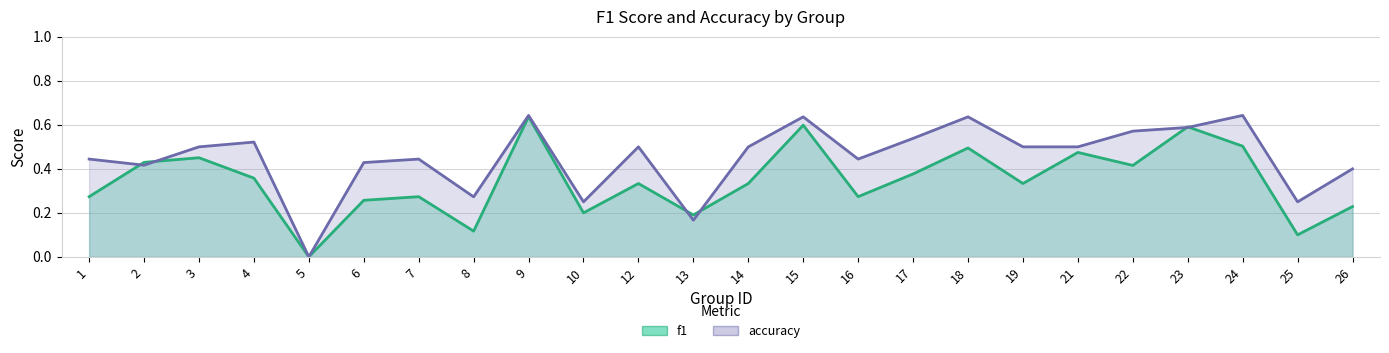

Rank the series by their average value, from highest to lowest.

accuracy, f1